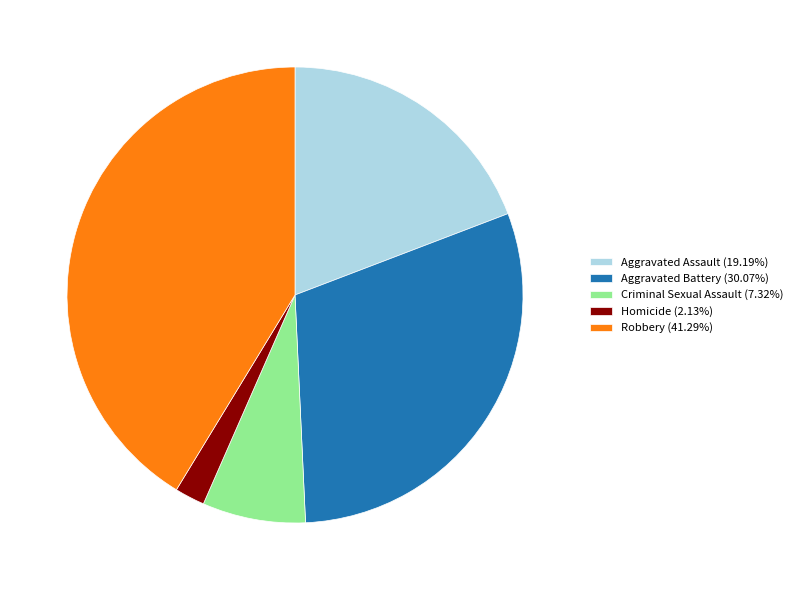

Which slice is the largest?

Robbery